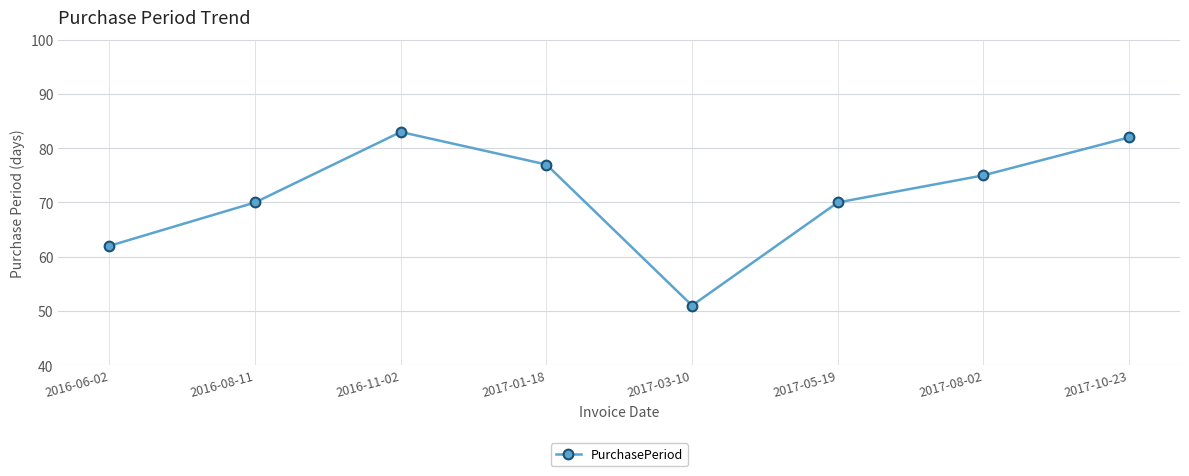

Read the value at 2017-08-02.

75